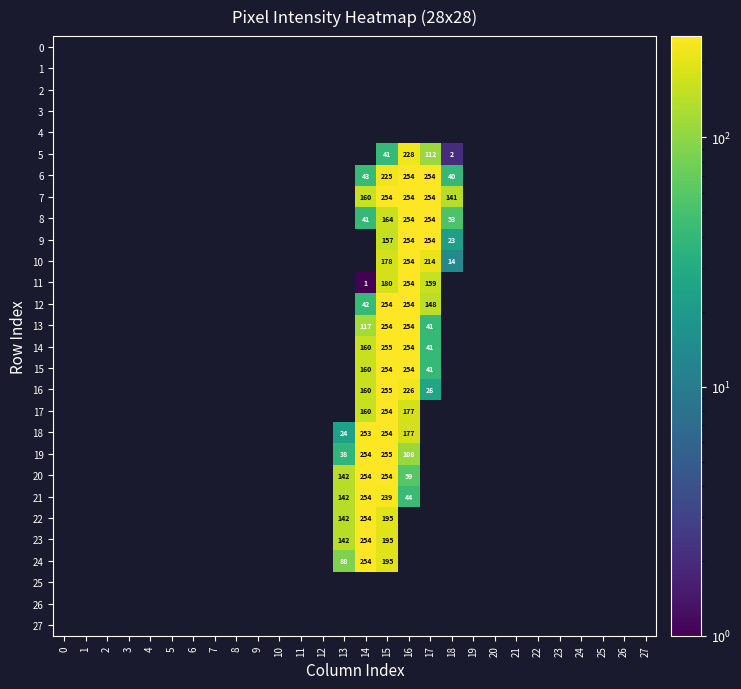

Which label corresponds to the largest value in the chart?

15